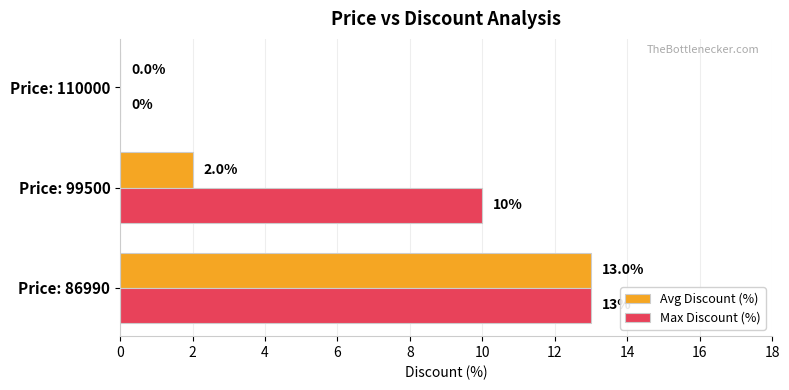

Between Price: 99500 and Price: 110000, which series saw the biggest shift?

Max Discount (%)